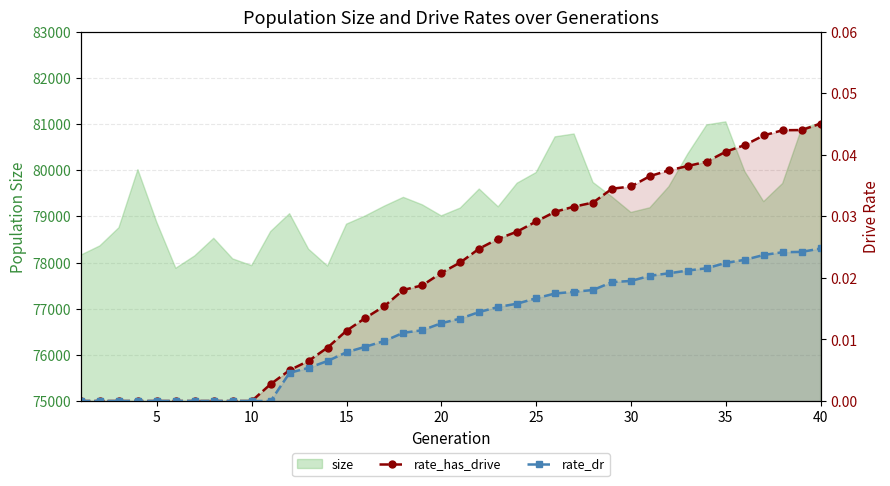

True or false: rate_has_drive has more than 2 interior local peaks.

False